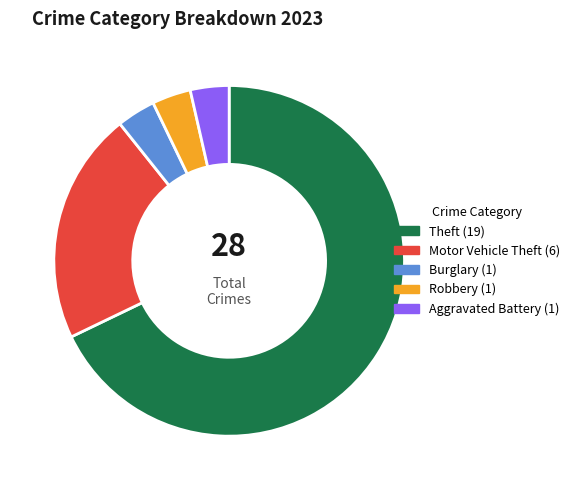

Is there any slice that represents more than half of the pie?

Yes